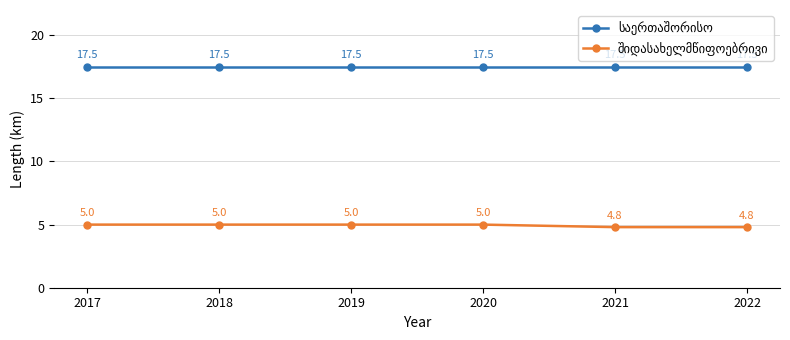

What is the greatest value displayed?

17.5